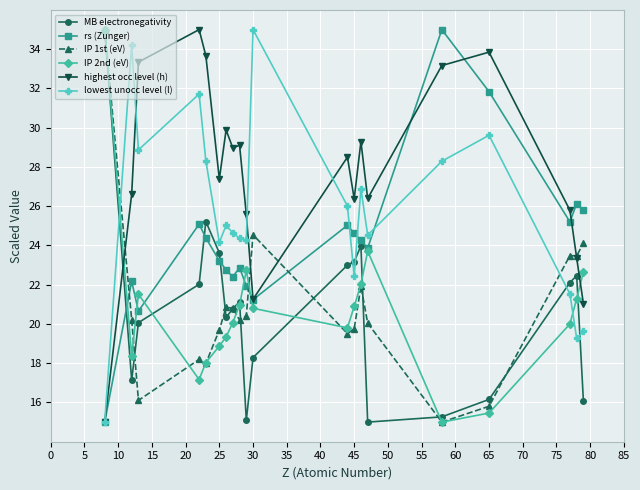

What is the value of the MB electronegativity point at the 5th from the left?

25.2